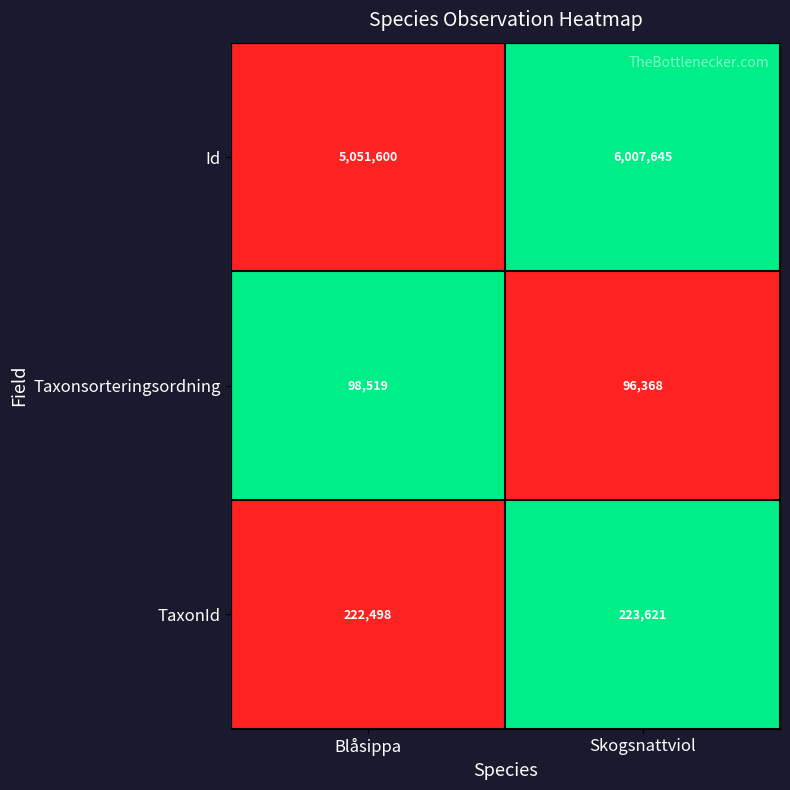

The value of Id at Blåsippa is 5051600. True or false?

True